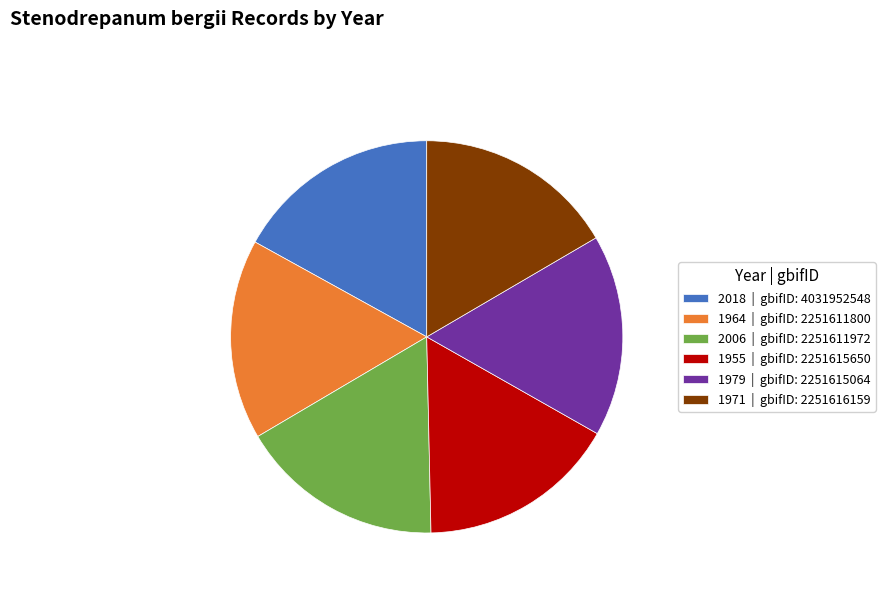

Does any single category account for the majority?

No